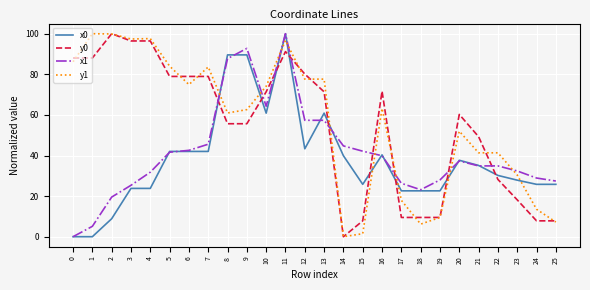

At which category is the sum across all series the highest?

11